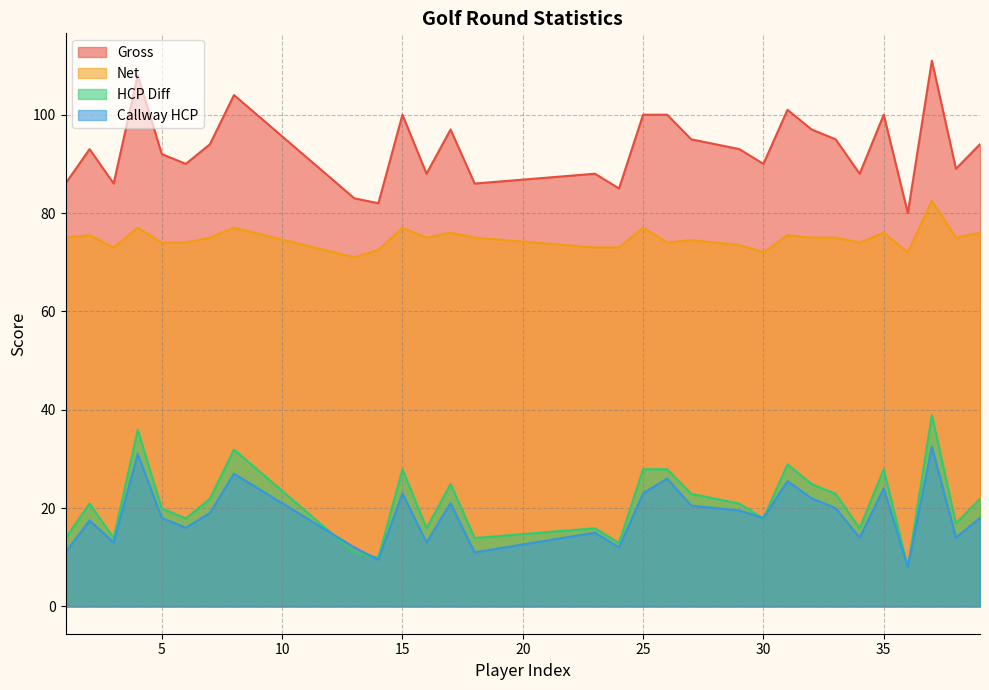

At 16, list the series in order from smallest to largest.

Callway HCP, HCP Diff, Net, Gross